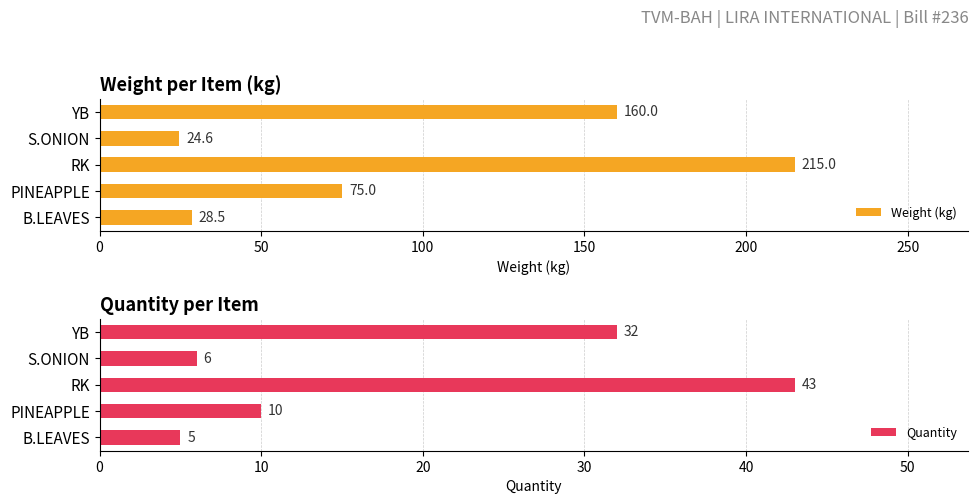

Rank the categories by Weight (kg) value from lowest to highest.

S.ONION, B.LEAVES, PINEAPPLE, YB, RK